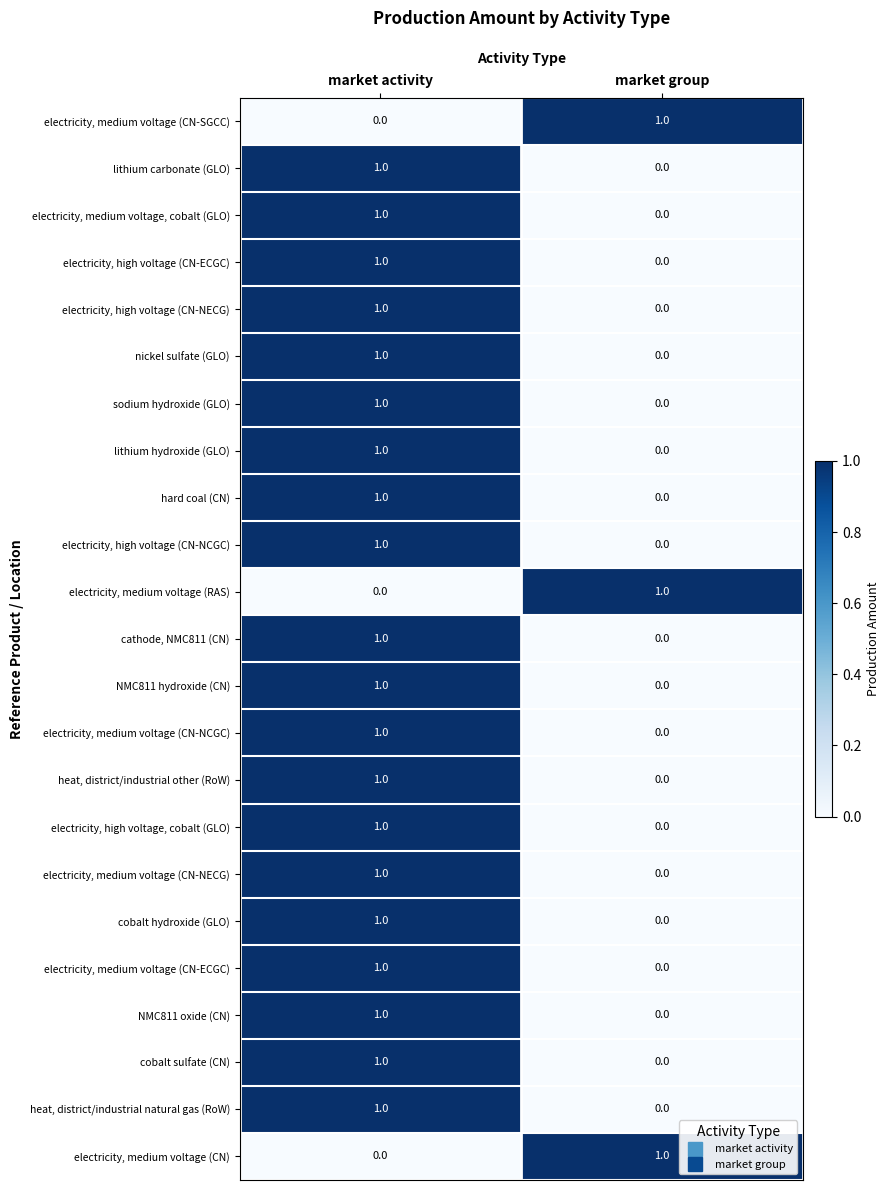

At which label does electricity, medium voltage (CN-ECGC) reach its minimum?

market group